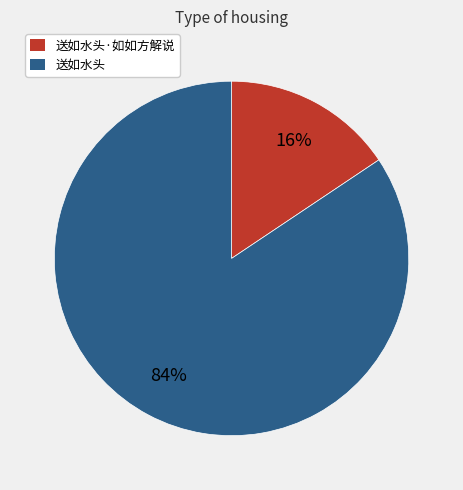

To the nearest percent, what is the average slice percentage?

50%